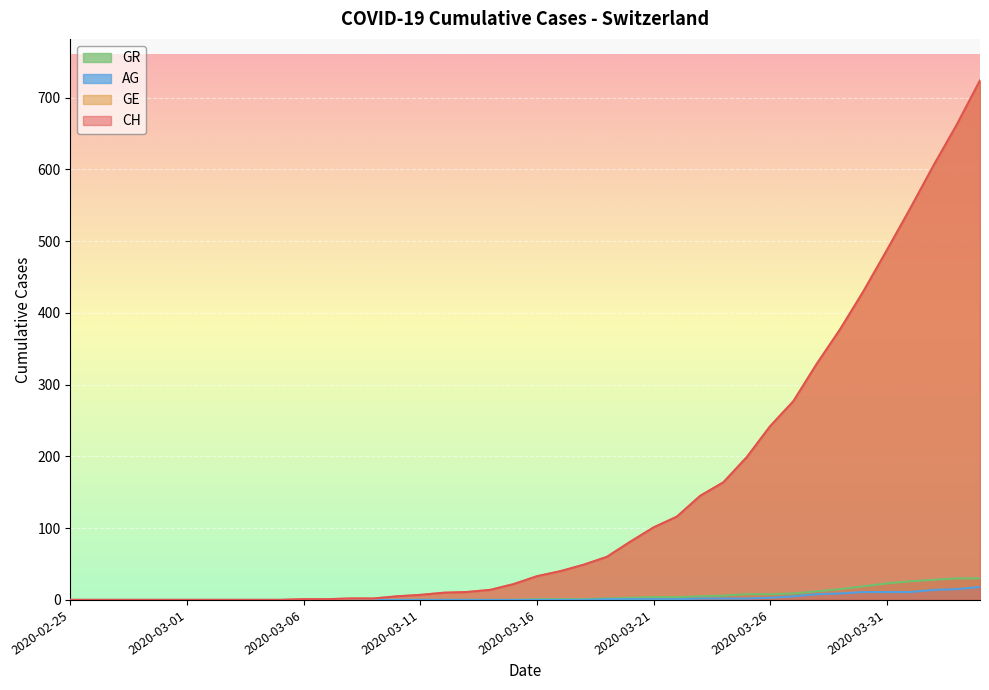

Which series has the largest range (max minus min)?

CH